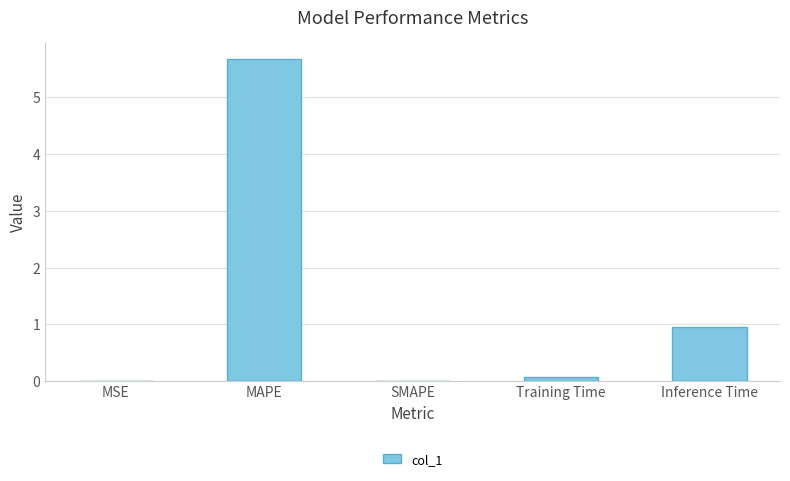

Which category has the highest value across all series?

MAPE